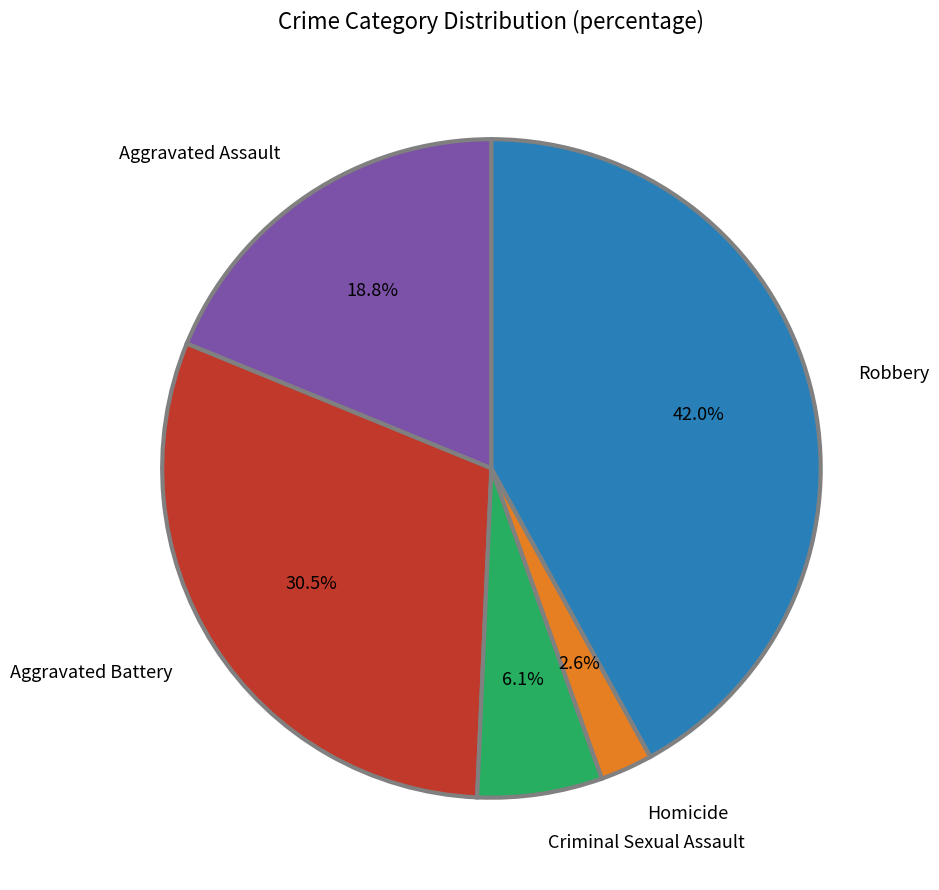

Is it true that Aggravated Assault is 19% of the pie?

True